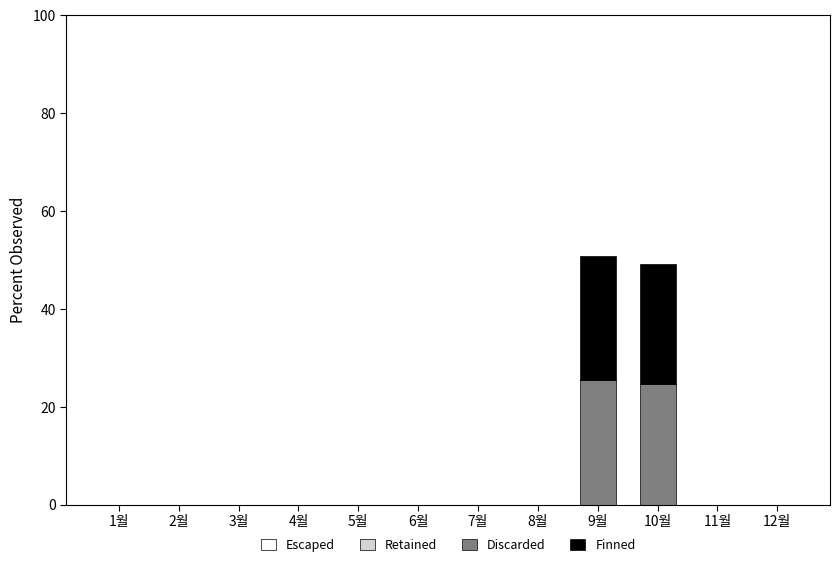

What is the maximum value for Discarded?

25.4